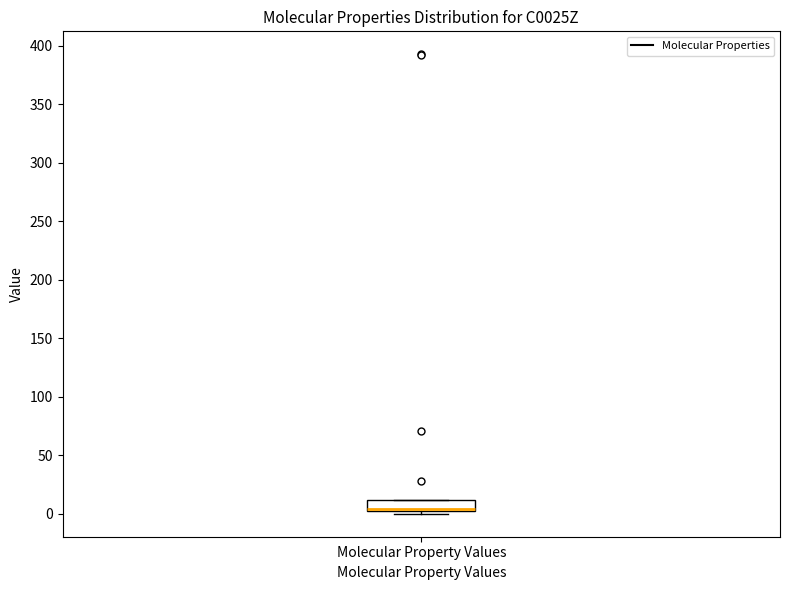

Where is the lower edge of the box for Molecular Property Values on the y-axis? The values are not printed on the chart, so give them approximately, as read against the axis.

0